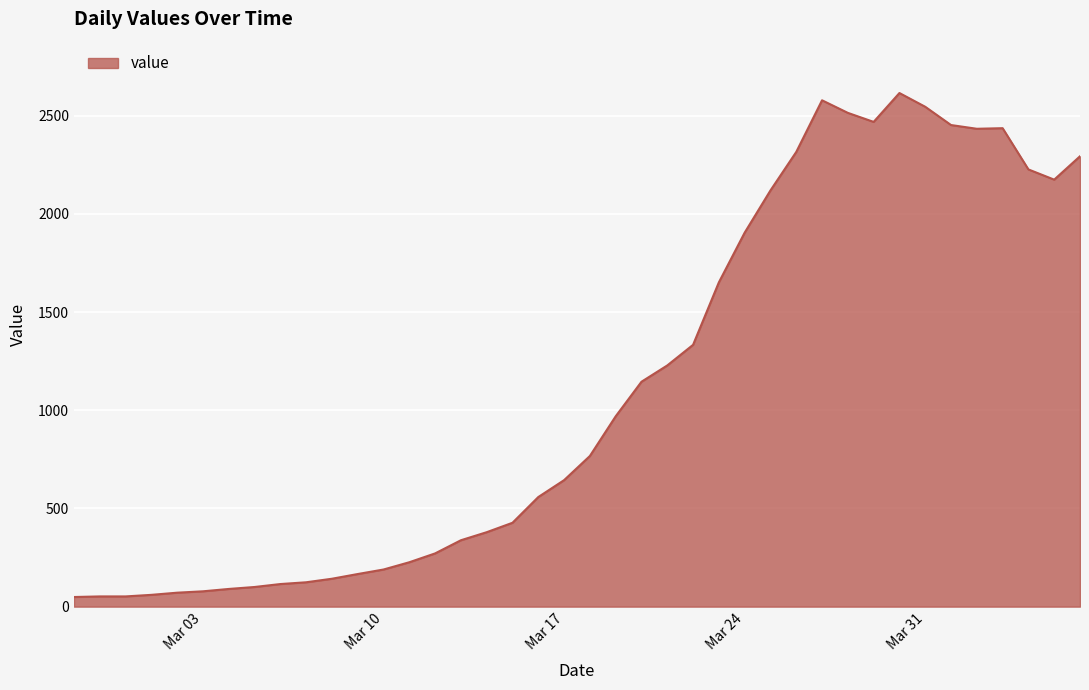

Does the chart display data point markers on the line(s)?

No